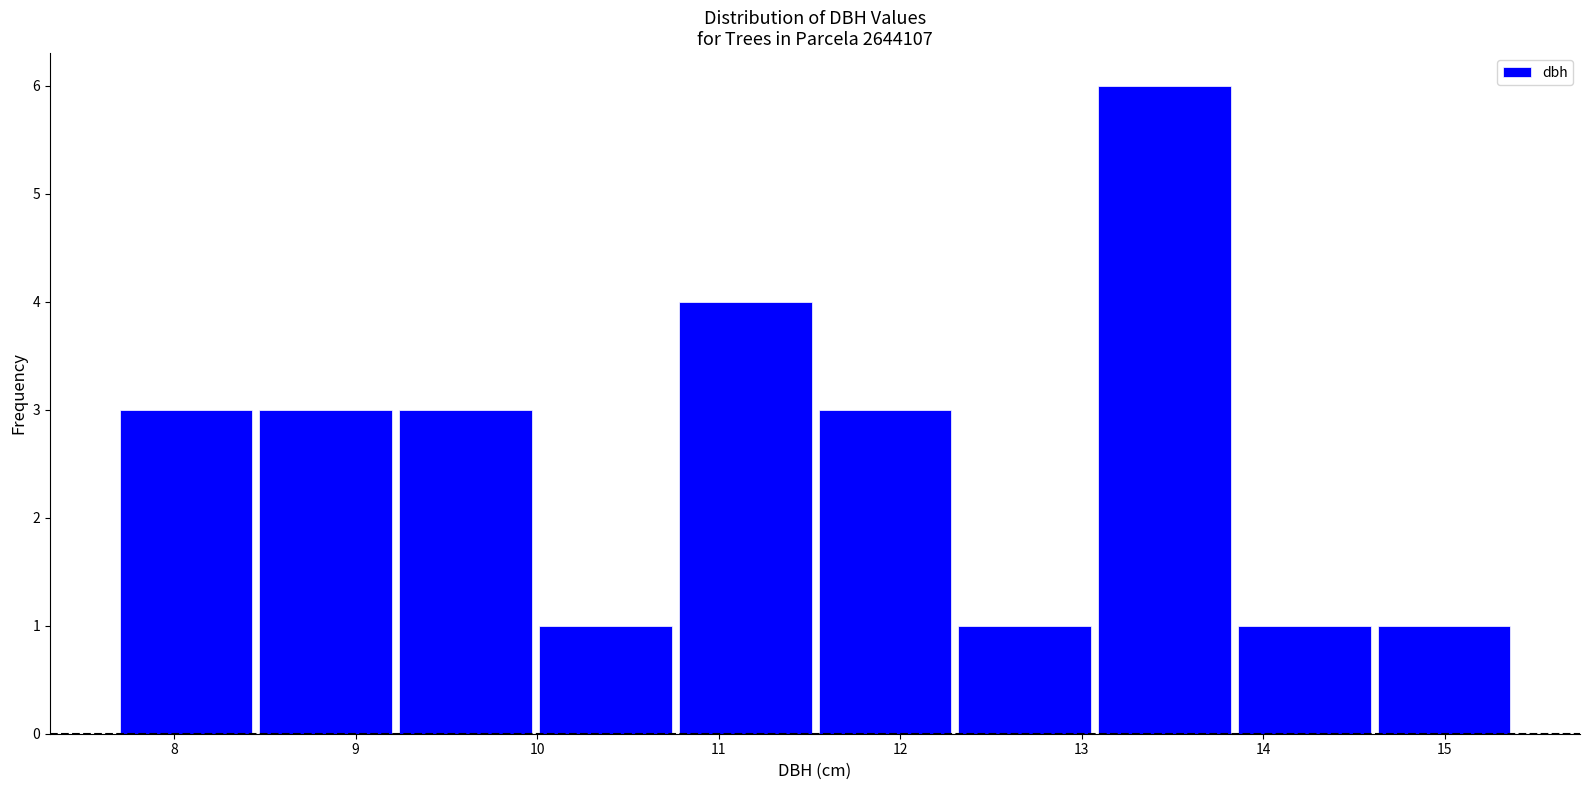

Reading left to right, transcribe this chart: for each bar, give the range it covers on the x-axis and its height. Neither the bar edges nor the heights are printed on the chart, so give them approximately, as read against the axes.

7.70 to 8.47: 3
8.47 to 9.24: 3
9.24 to 10.01: 3
10.01 to 10.78: 1
10.78 to 11.55: 4
11.55 to 12.32: 3
12.32 to 13.09: 1
13.09 to 13.86: 6
13.86 to 14.63: 1
14.63 to 15.40: 1